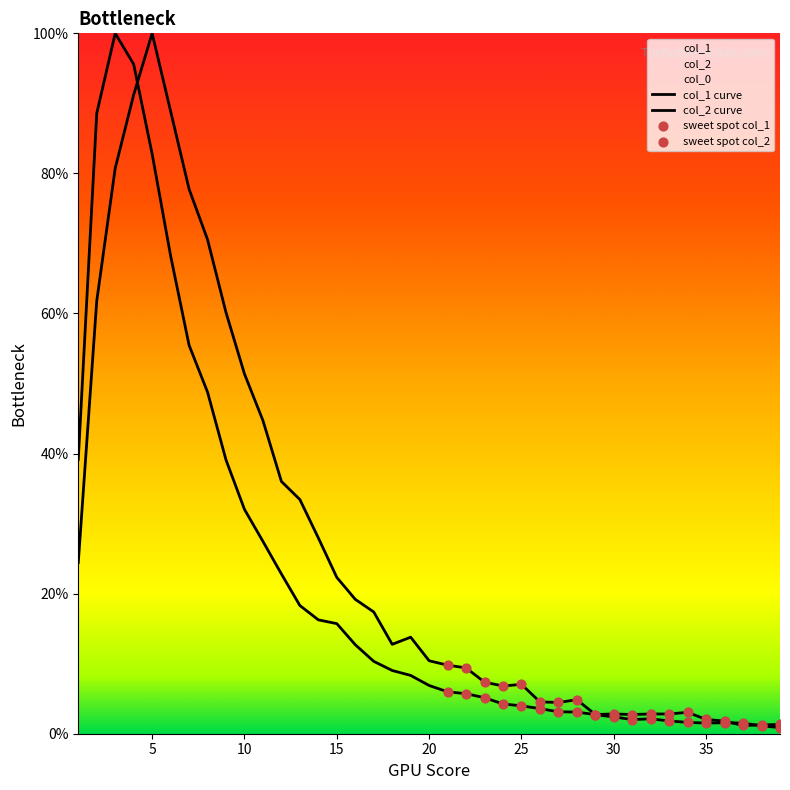

What is the total value across all series at 24?

11.1